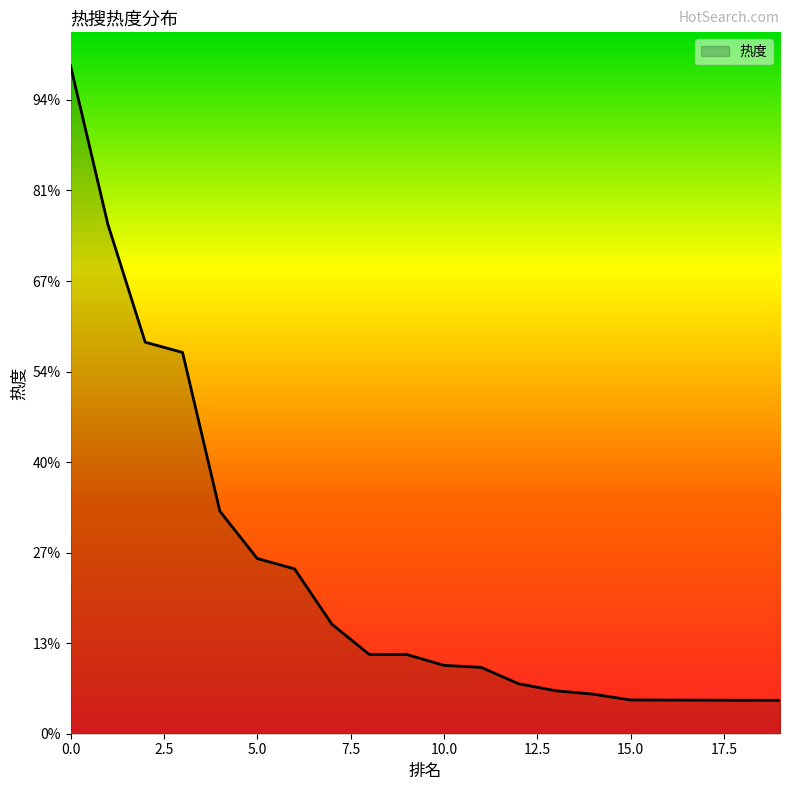

Reading left to right, extract all data points from this chart.

0=3688803	1=2813433	2=2162142	3=2105508	4=1228697	5=967587	6=910302	7=604650	8=437963	9=437790	10=377657	11=366175	12=275971	13=237185	14=218391	15=186401	16=185922	17=185399	18=184770	19=184533